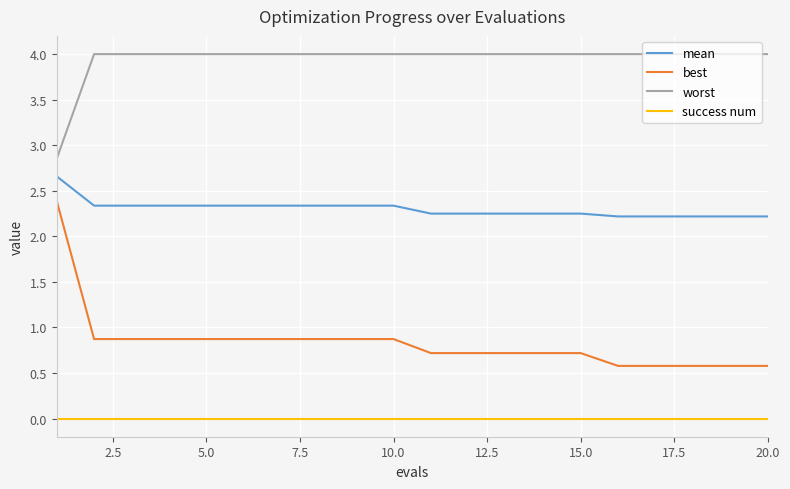

Which series has the largest total across all categories?

worst